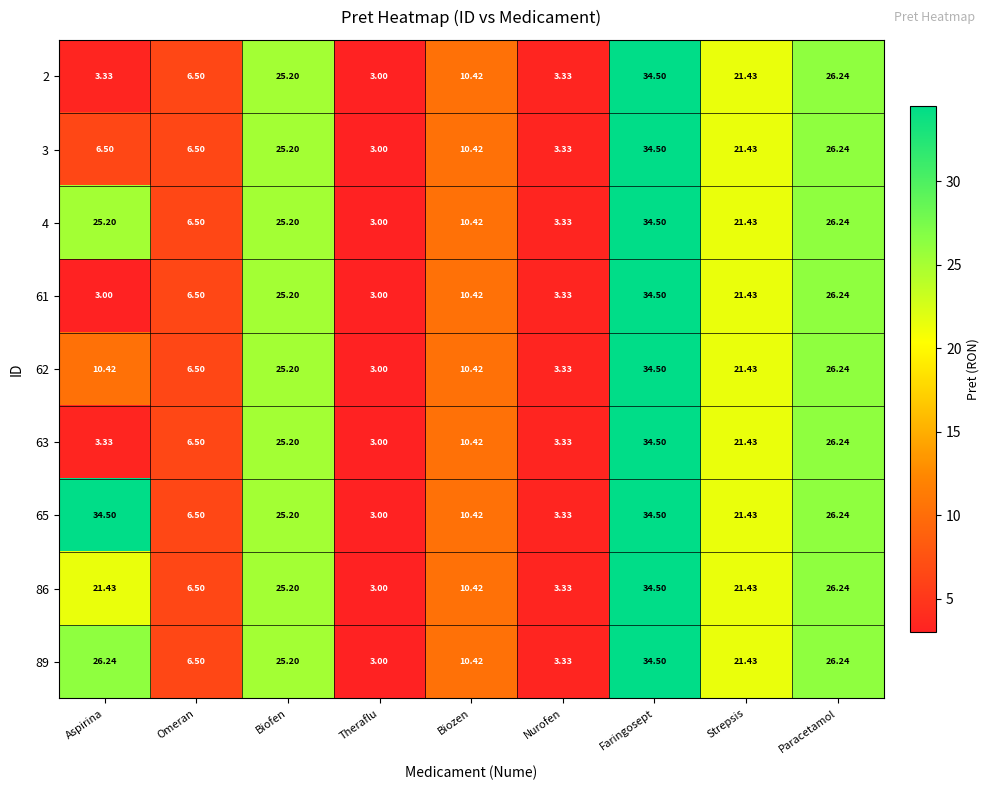

At which label does 2 reach its minimum?

Theraflu